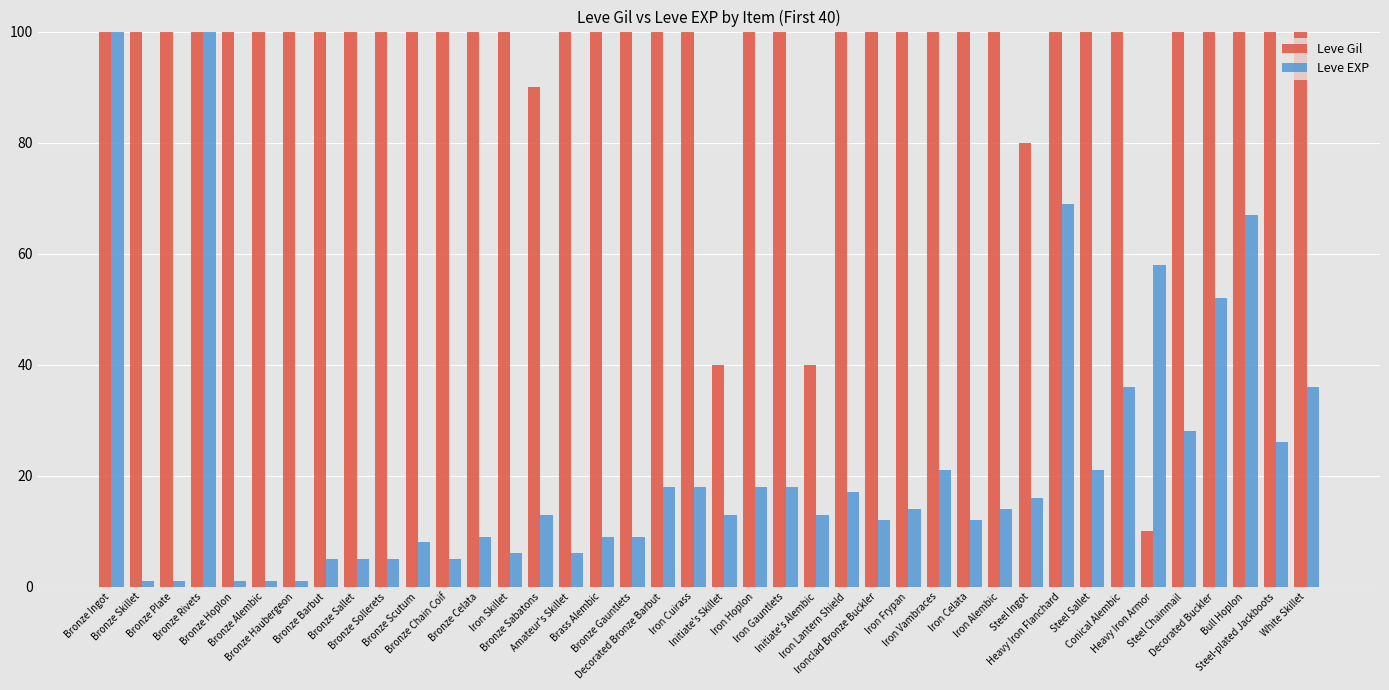

What is the difference between the highest and lowest values at Iron Hoplon?

892